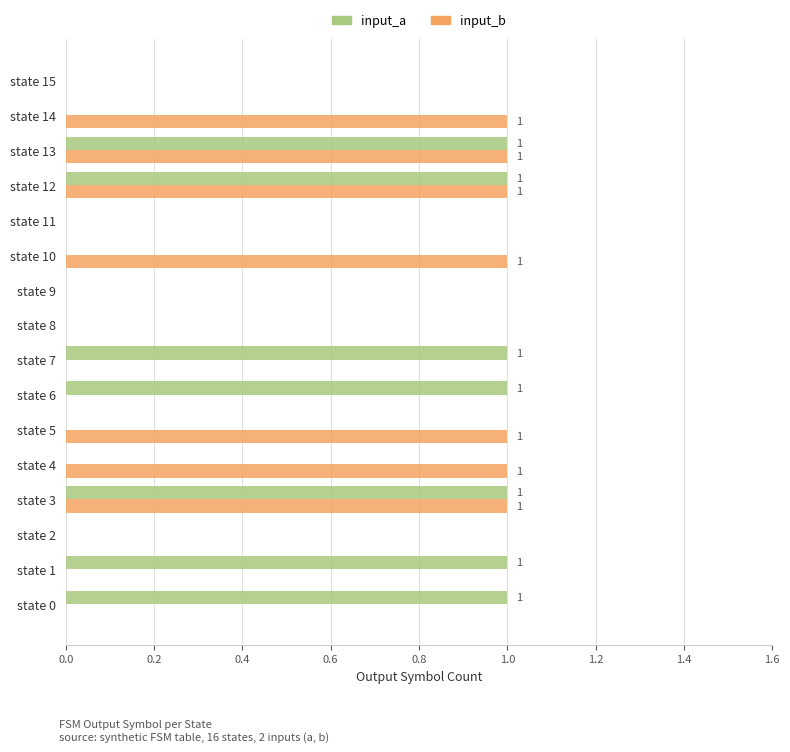

Between state 9 and state 10, which series saw the biggest shift?

input_b